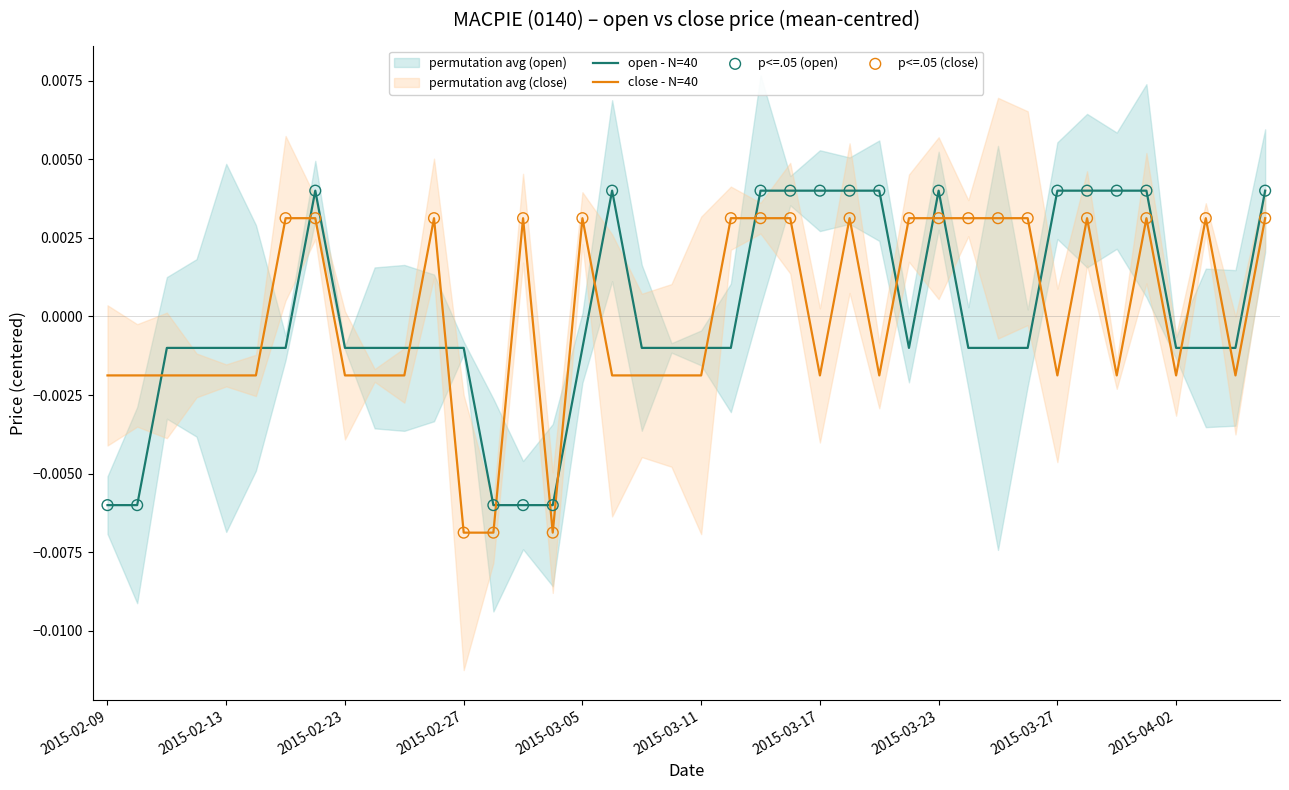

At how many categories does at least one series exceed 0?

23